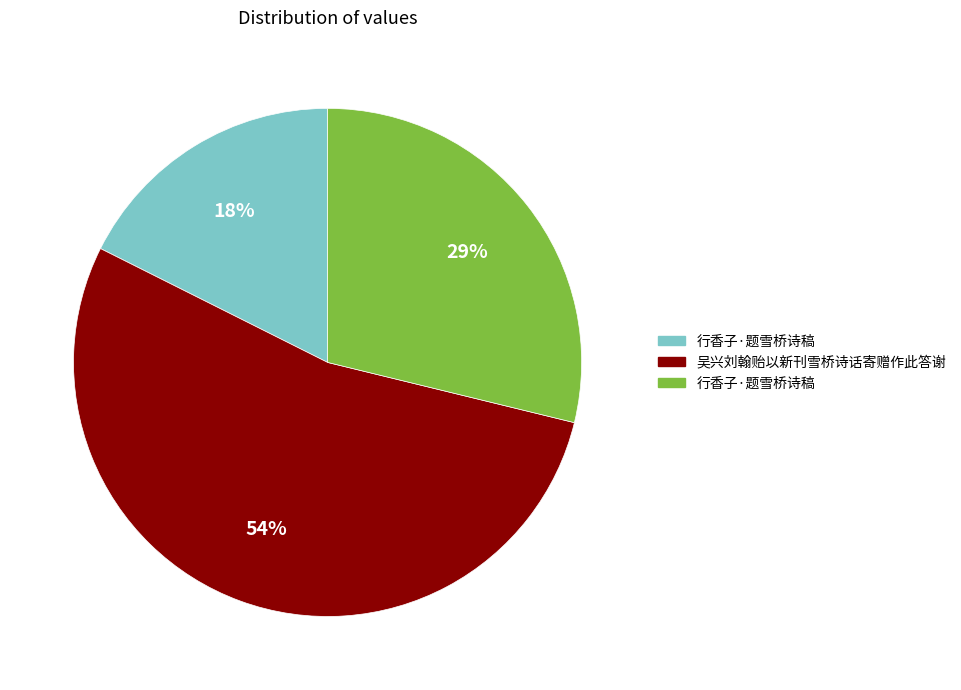

Is there a majority slice in this chart?

Yes